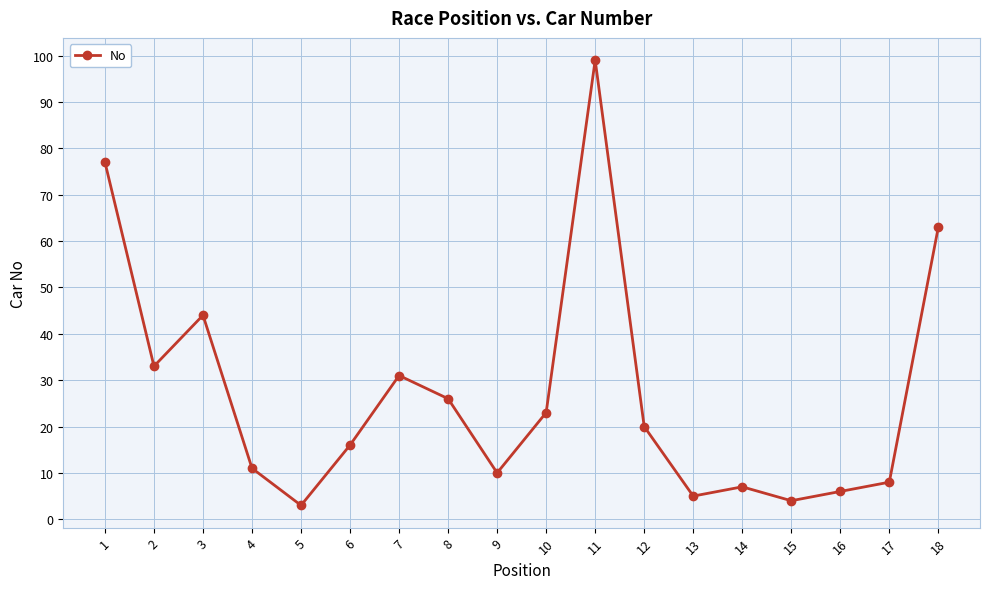

How many lines are shown in the chart?

1